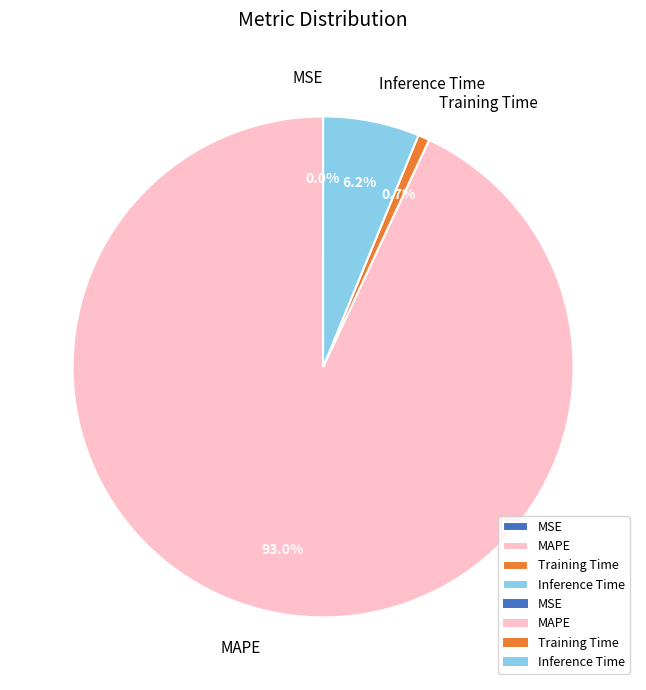

Do Training Time and Inference Time together represent more than half of the pie?

No